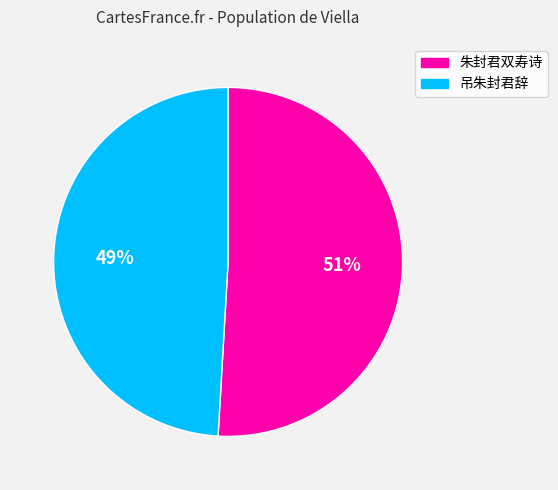

Which slice is the smallest?

吊朱封君辞